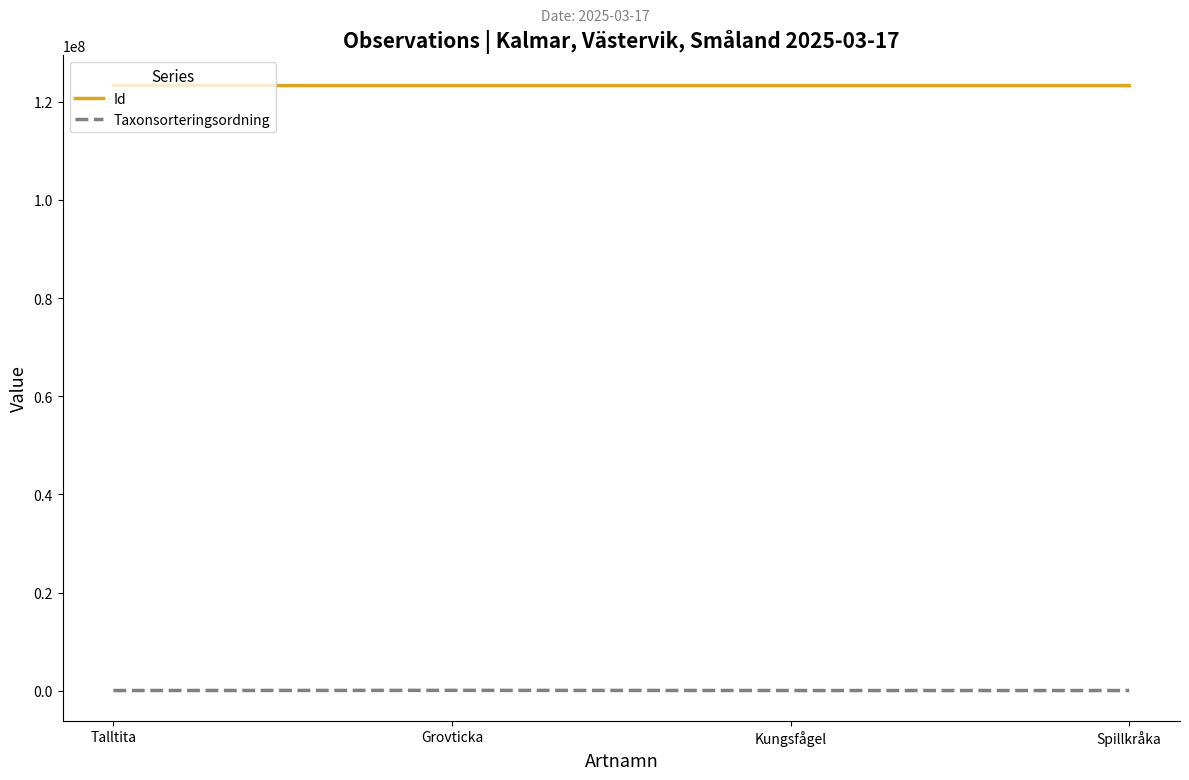

Which series has the largest range (max minus min)?

Taxonsorteringsordning